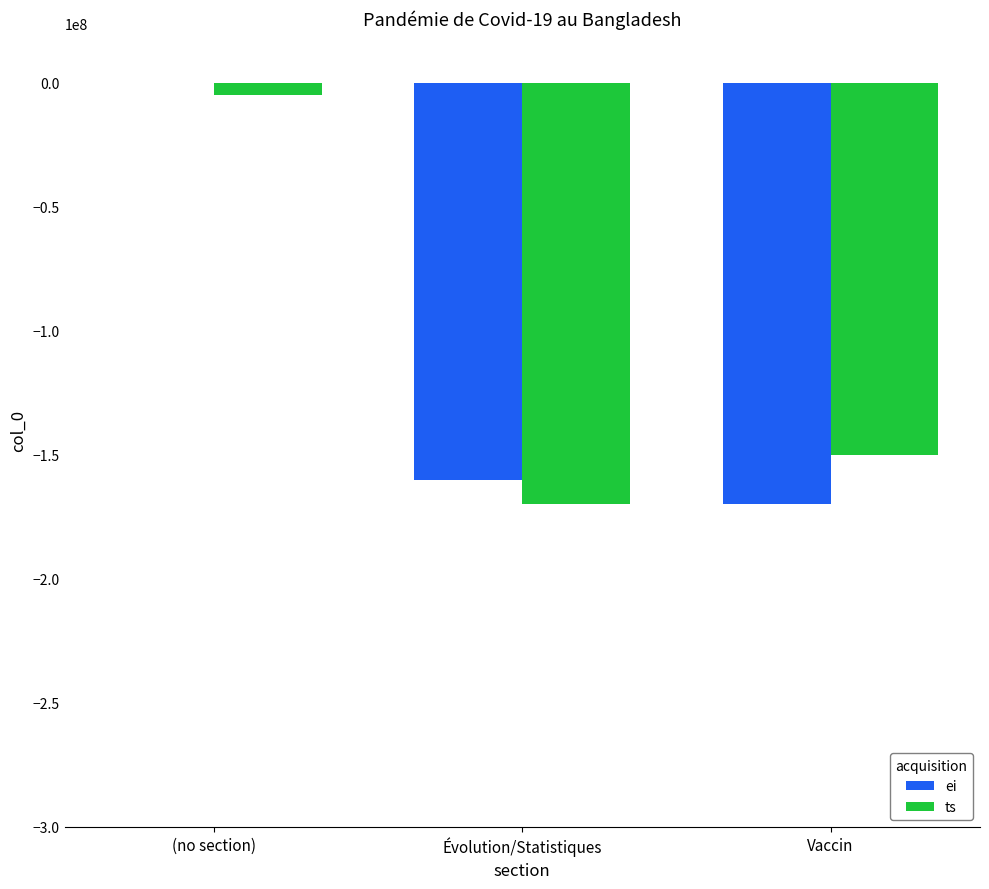

Reading right to left, transcribe all the data shown in this chart.

ei: -170000000	-160000000	0
ts: -150000000	-170000000	-5000000